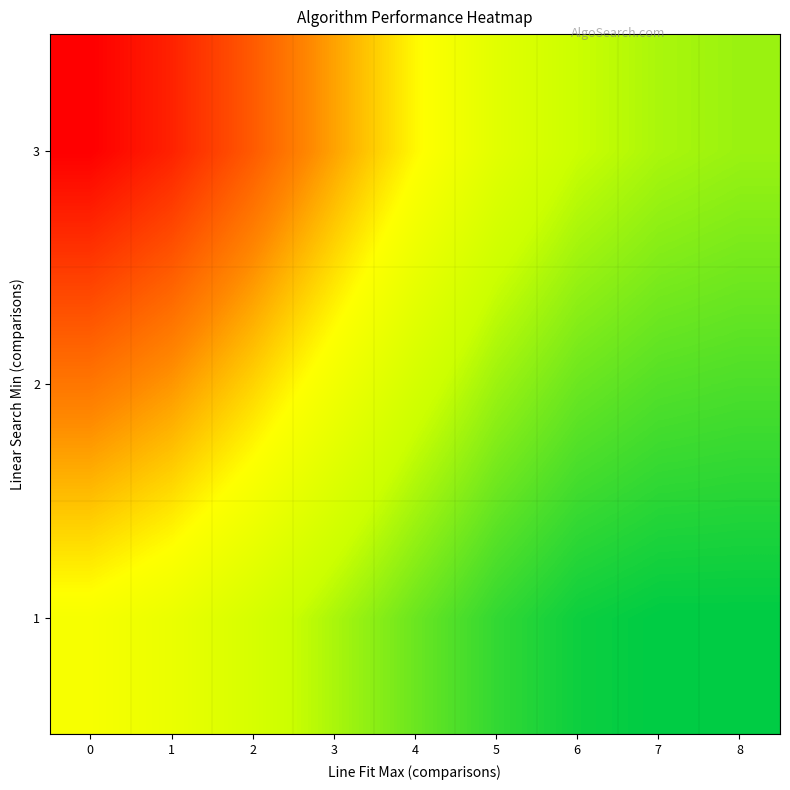

Which series has the largest range (max minus min)?

row_2